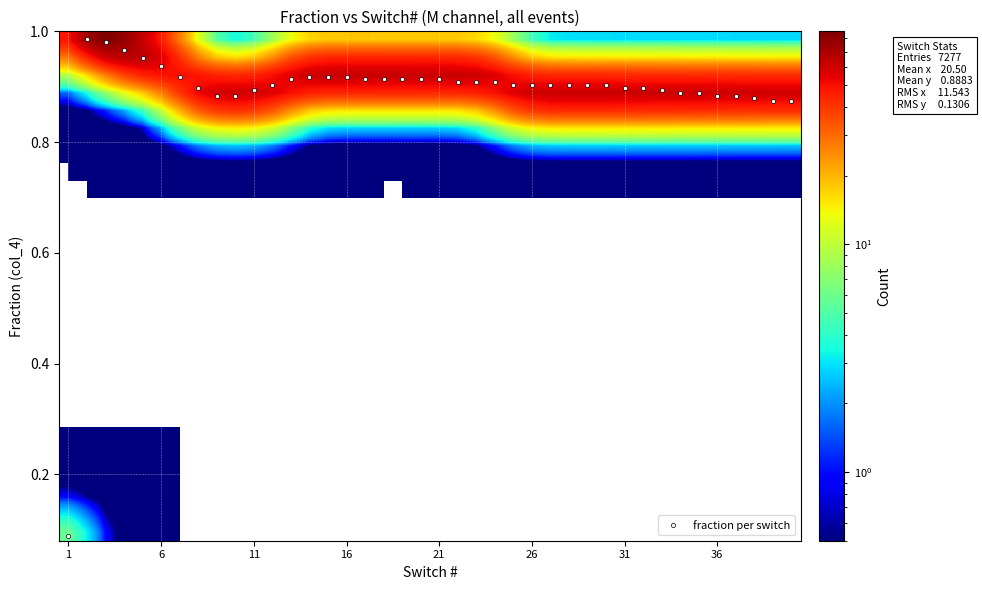

True or false: fraction per switch has a value of 1.5 at 31.

False